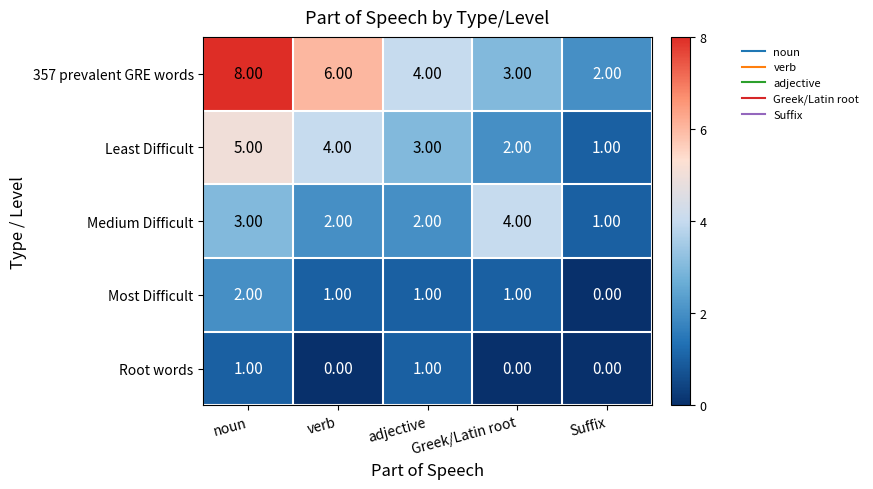

What is the sum of all Most Difficult values?

5